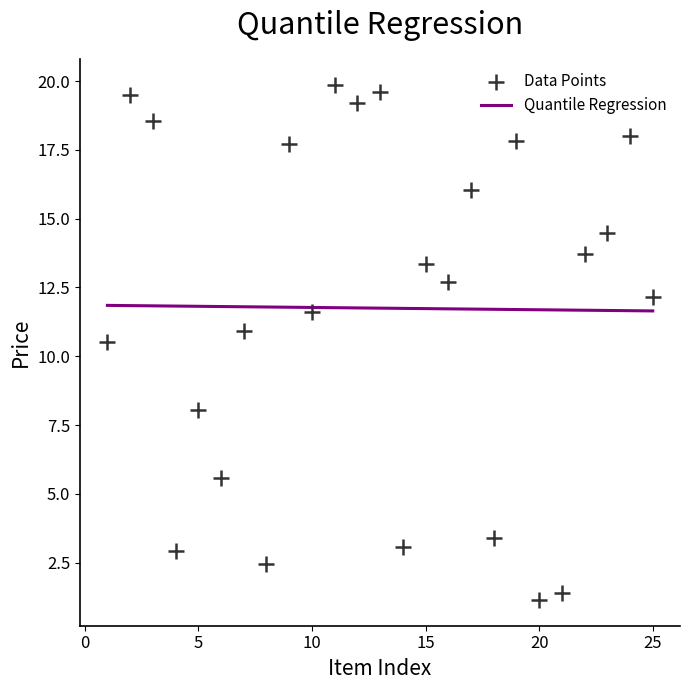

What is the range of X values (max minus min)?

24.0